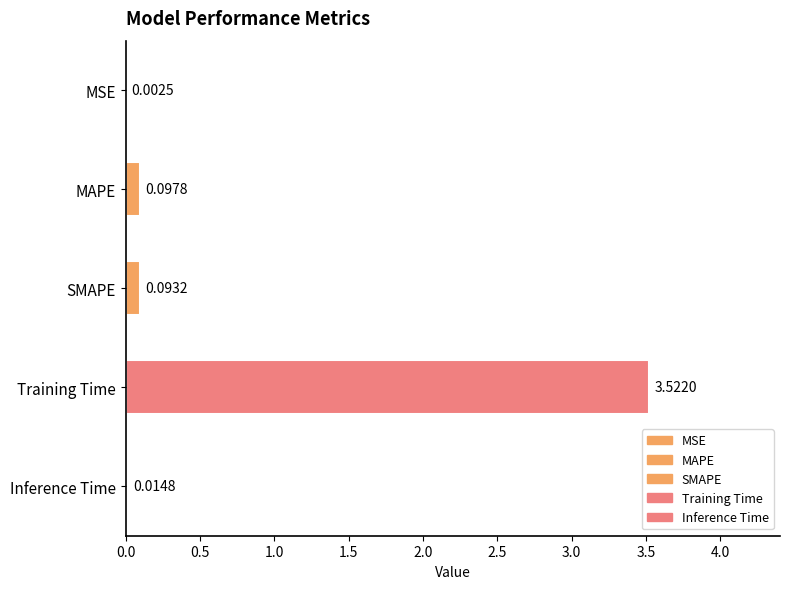

Which label corresponds to the largest value in the chart?

Training Time